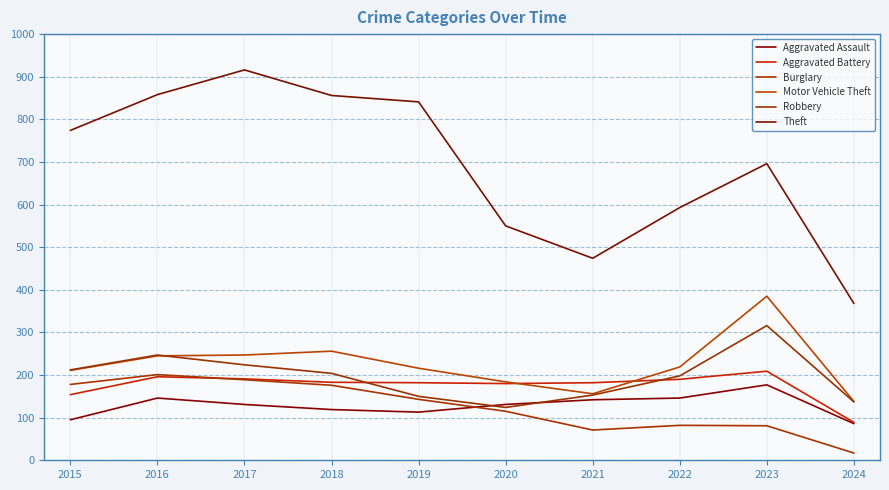

Which series changed the most between 2016 and 2021?

Theft